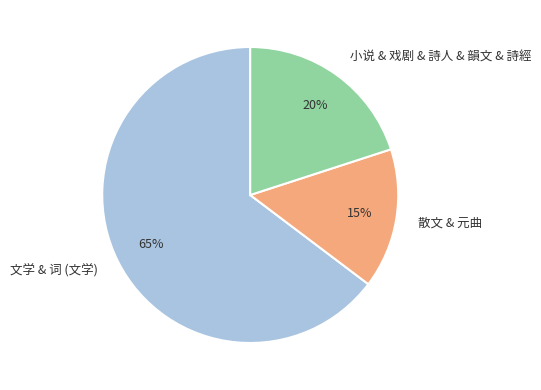

Rank the categories by value from highest to lowest.

文学 & 词 (文学), 小说 & 戏剧 & 詩人 & 韻文 & 詩經, 散文 & 元曲